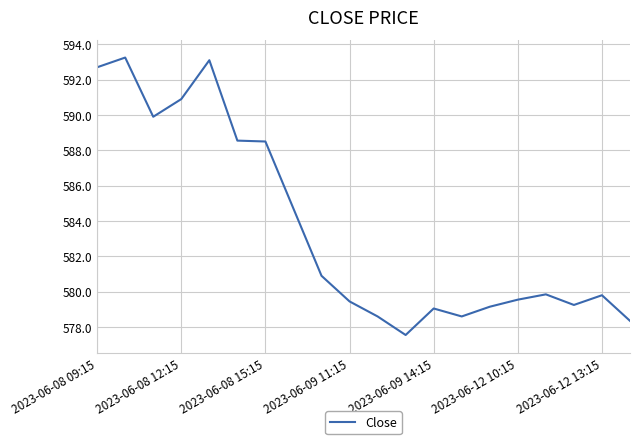

What is the difference between the maximum and minimum values?

15.7